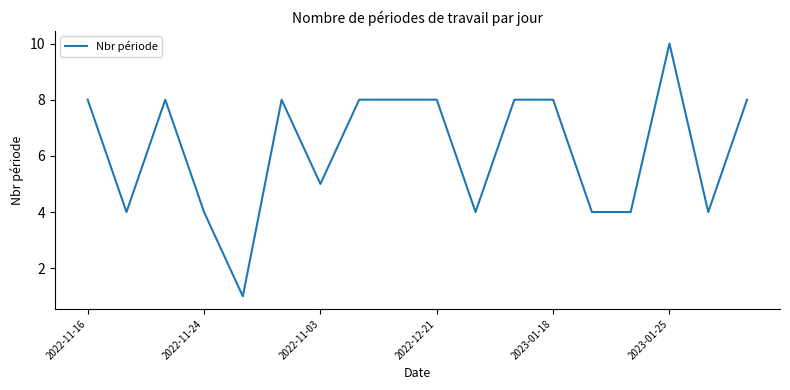

What is the difference between the maximum and minimum values?

9